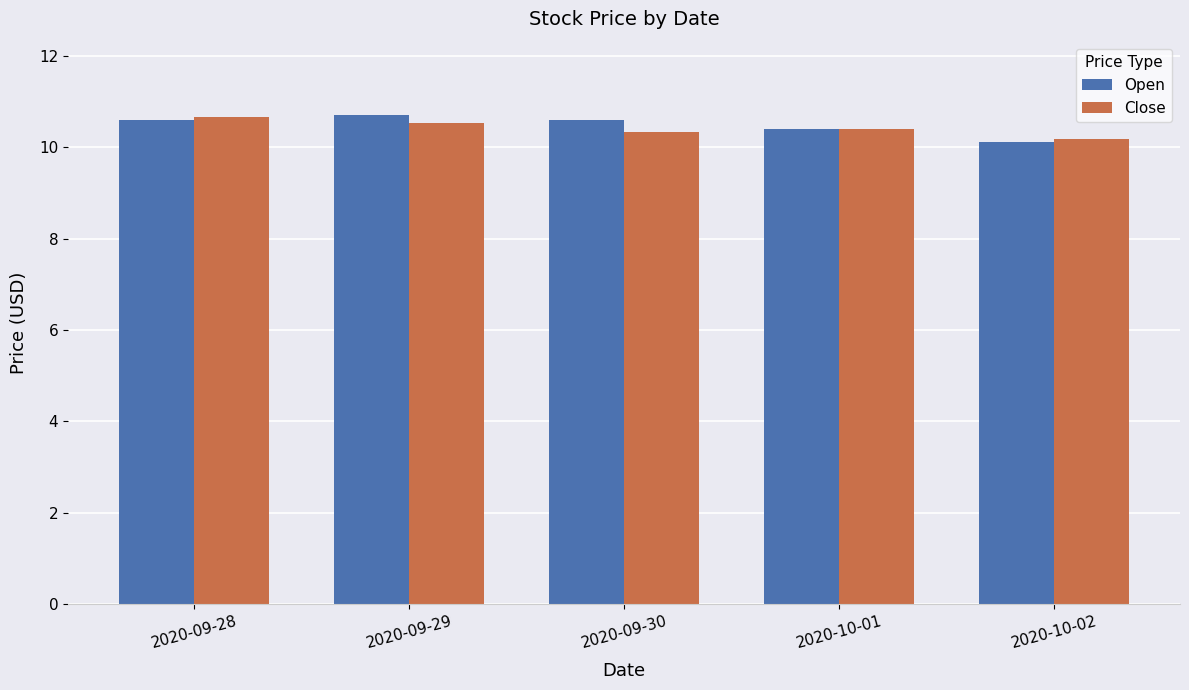

The Close series shows 10.2 at 2020-10-02. True or false?

True